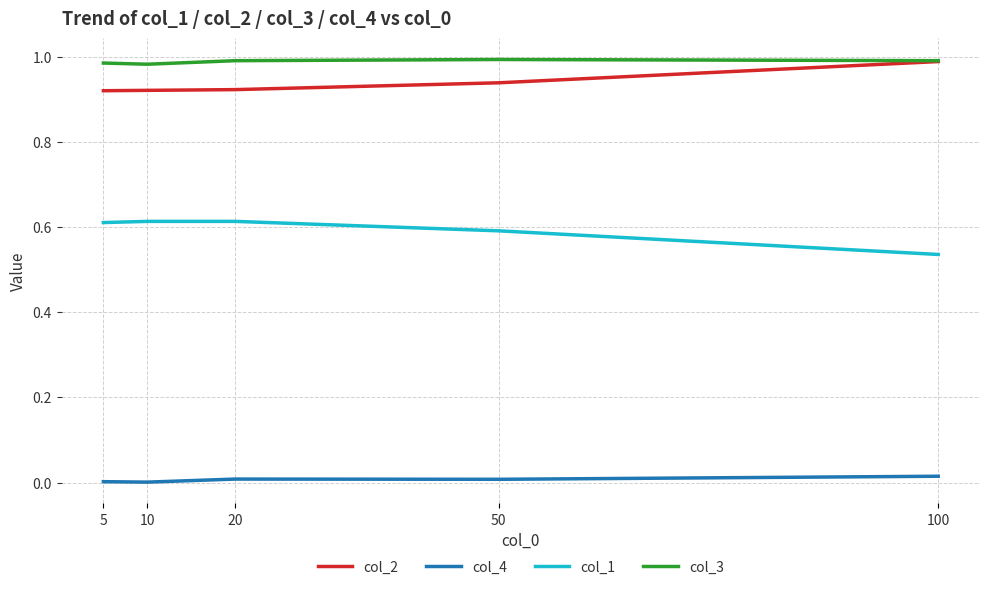

True or false: col_1 and col_2 intersect in this chart.

False